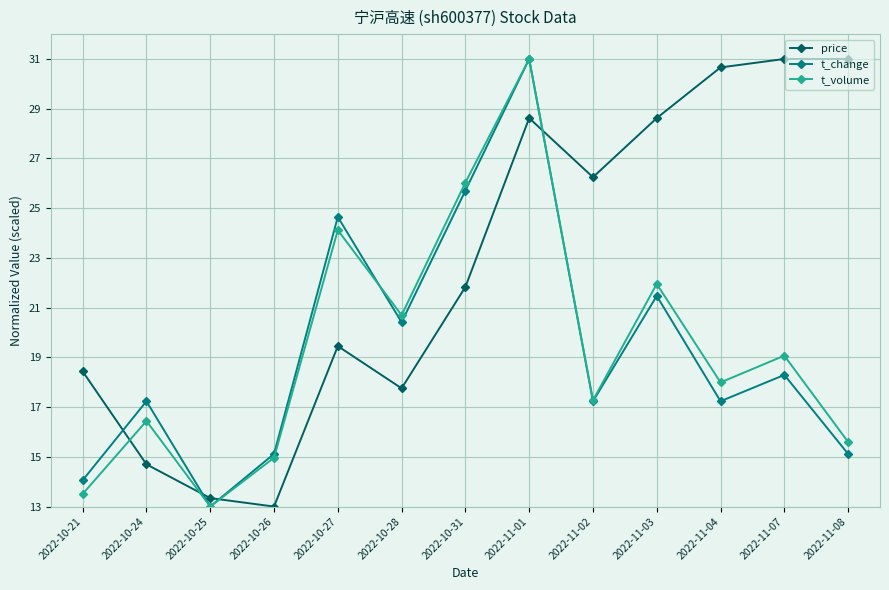

What is the label of the 2nd point from the left?

2022-10-24